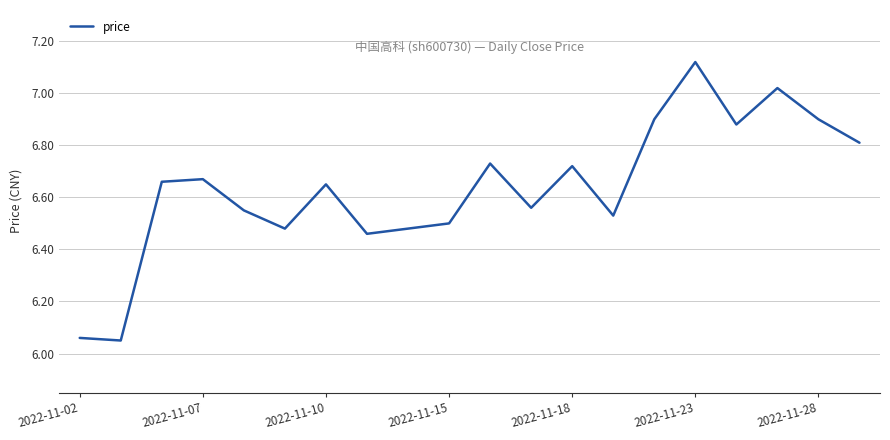

The value at 2022-11-10 is 11.6. True or false?

False